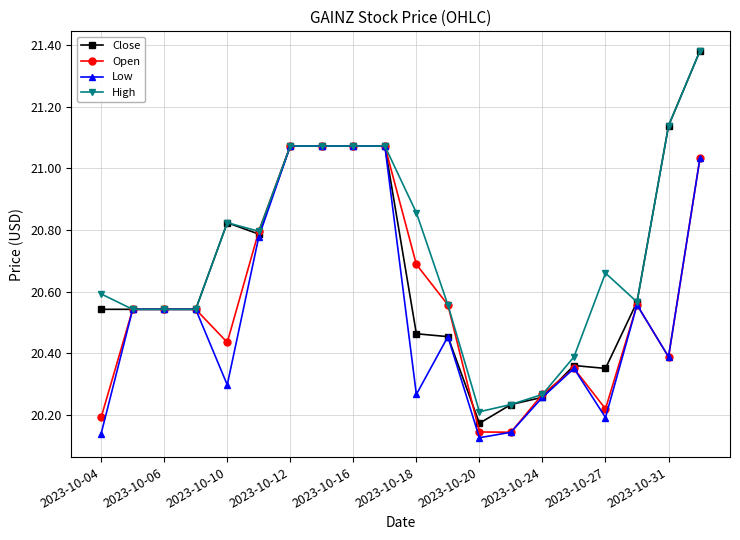

Which series has the largest range (max minus min)?

Close